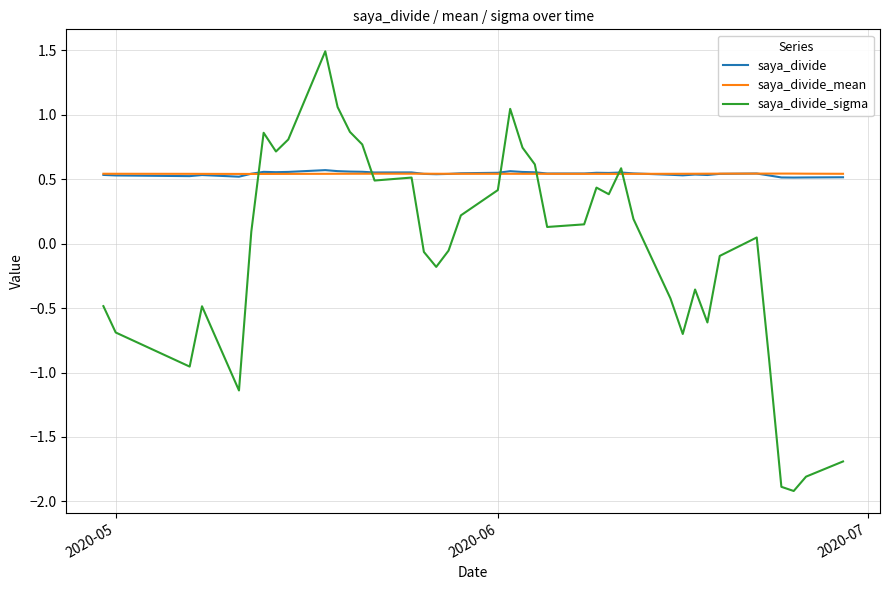

What is the highest value of the saya_divide_sigma series?

1.5